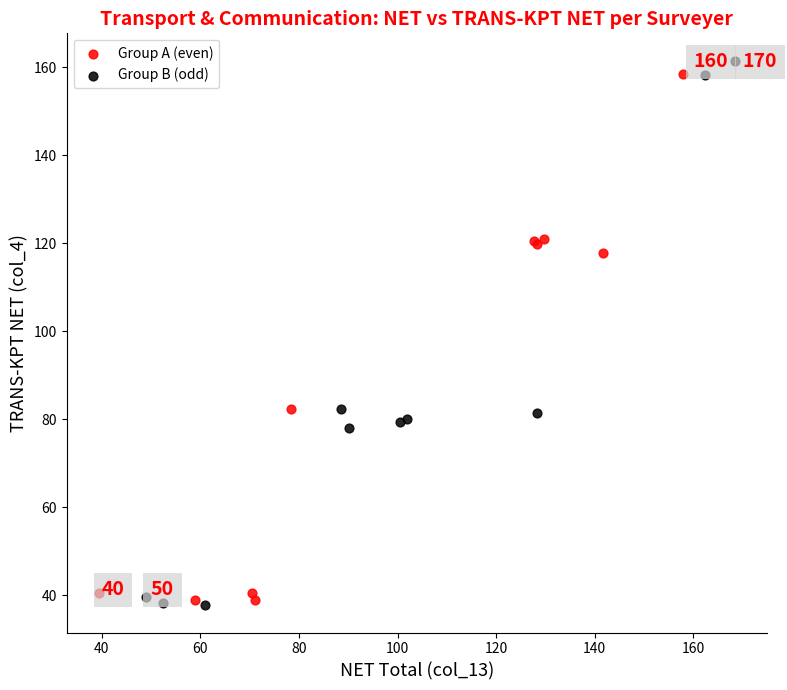

What are all the series names shown in the legend?

Group A (even), Group B (odd)